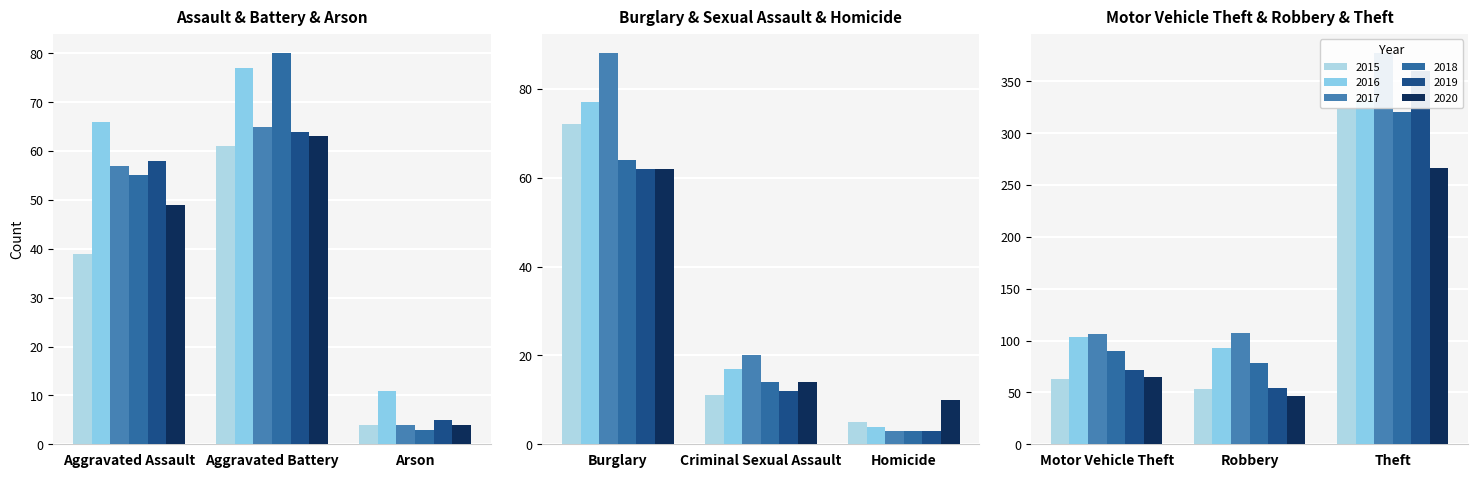

What is the total value across all series at Motor Vehicle Theft?

499